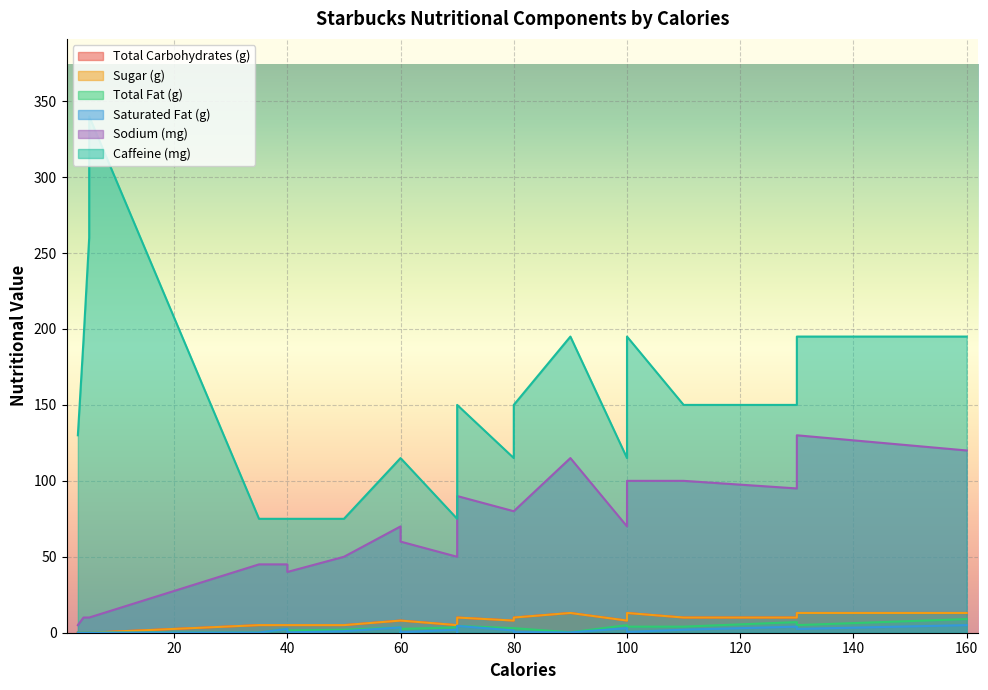

What is the sum of all Sodium (mg) values?

1540.0